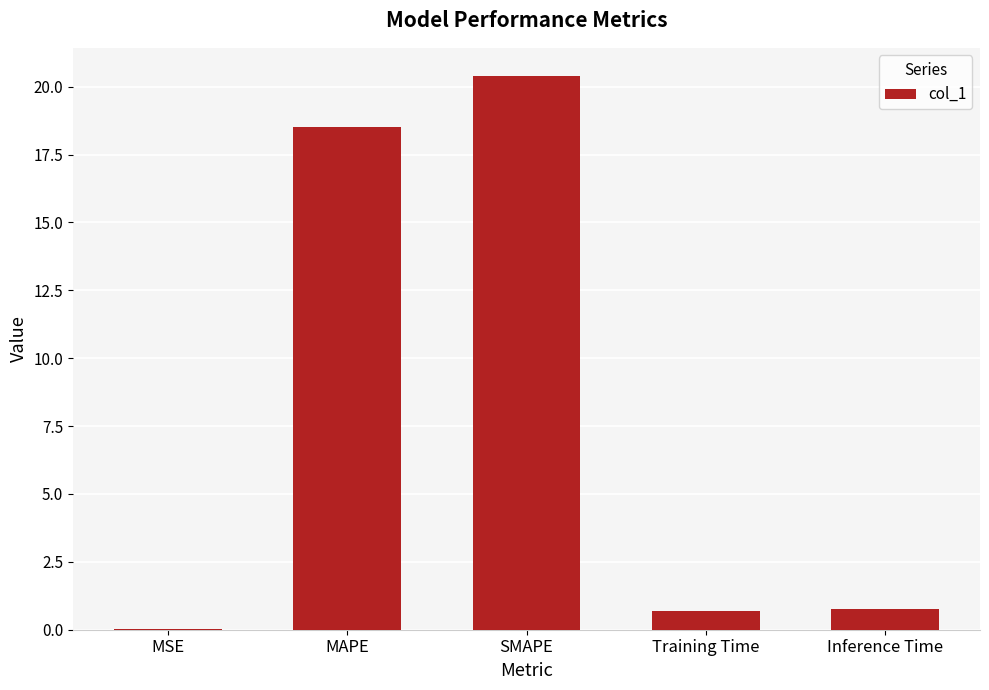

Which category has the highest value across all series?

SMAPE